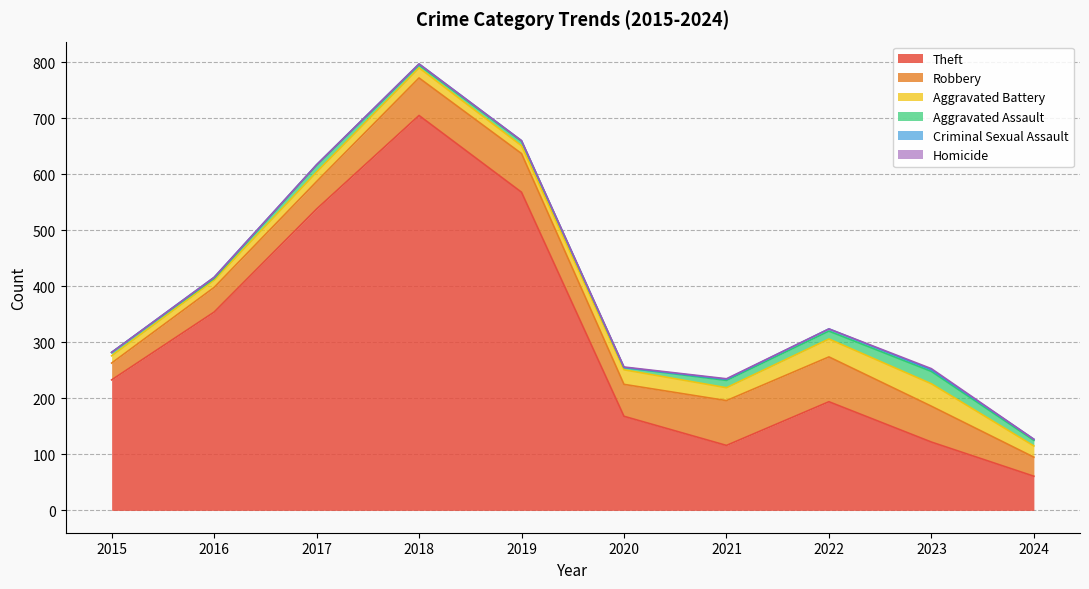

Which category has the lowest value across all series?

2015